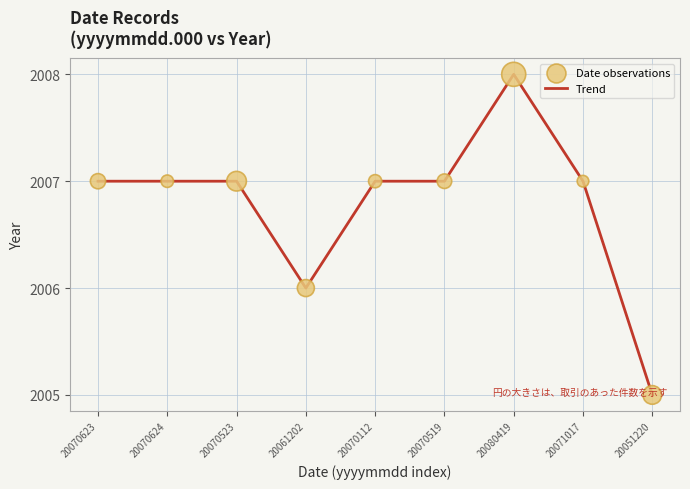

At which category does the chart reach its minimum across all series?

20051220